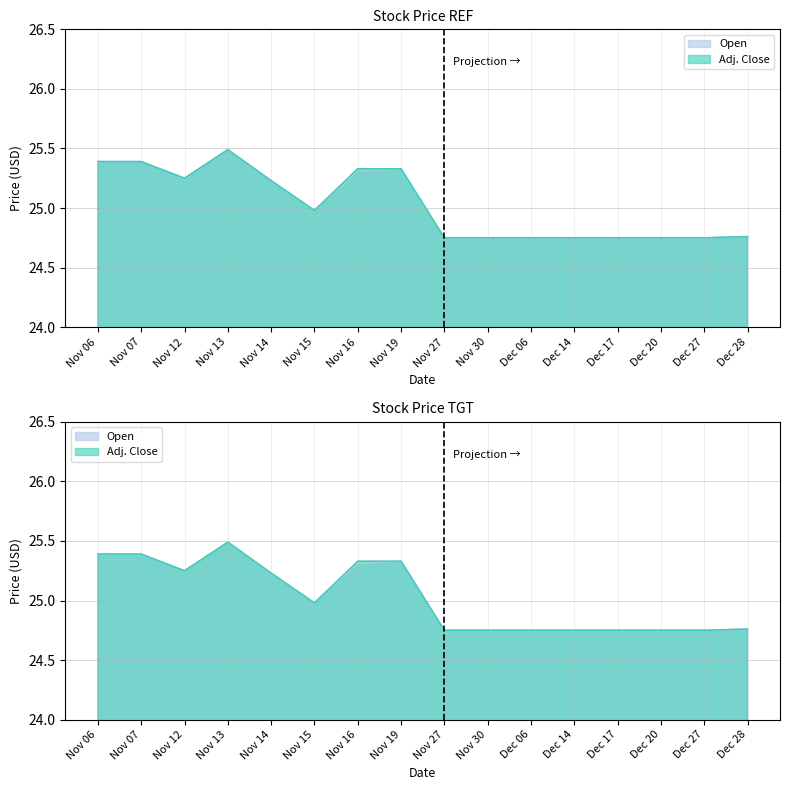

The value of Open at Dec 14 is 24.8. True or false?

True